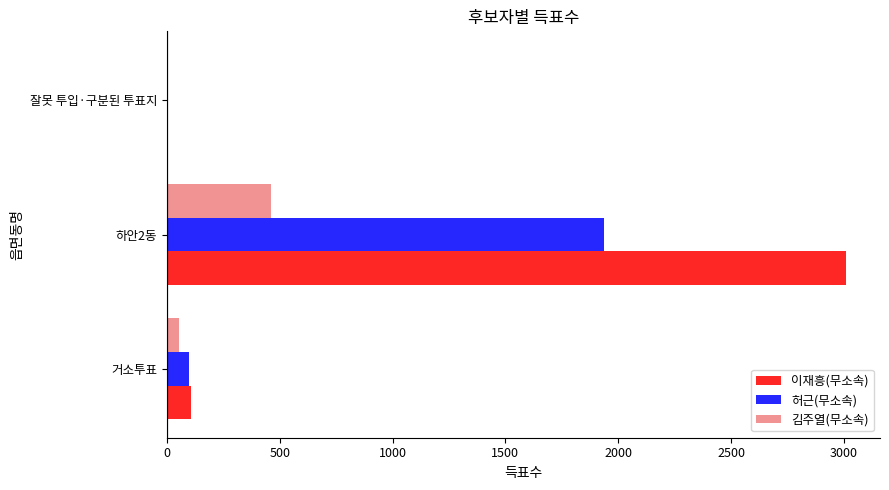

What is the greatest value displayed?

3009